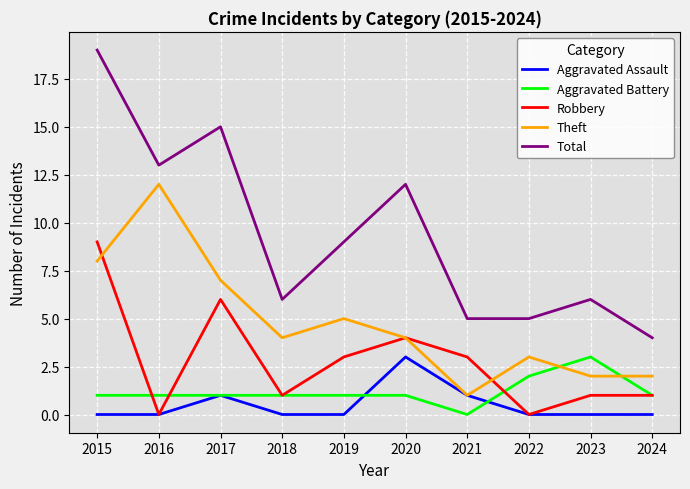

Reading left to right, what are all the values shown in this chart?

Aggravated Assault: 2015=0	2016=0	2017=1	2018=0	2019=0	2020=3	2021=1	2022=0	2023=0	2024=0
Aggravated Battery: 2015=1	2016=1	2017=1	2018=1	2019=1	2020=1	2021=0	2022=2	2023=3	2024=1
Robbery: 2015=9	2016=0	2017=6	2018=1	2019=3	2020=4	2021=3	2022=0	2023=1	2024=1
Theft: 2015=8	2016=12	2017=7	2018=4	2019=5	2020=4	2021=1	2022=3	2023=2	2024=2
Total: 2015=19	2016=13	2017=15	2018=6	2019=9	2020=12	2021=5	2022=5	2023=6	2024=4